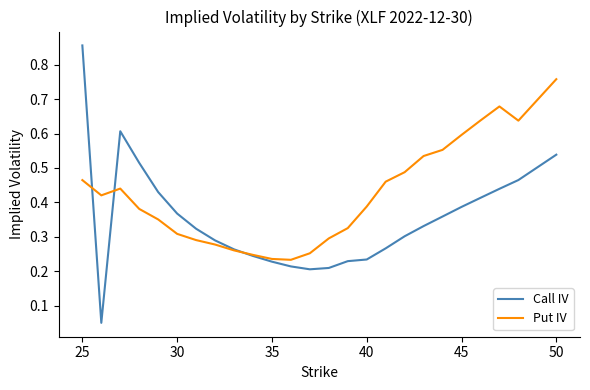

List the series in order of their overall mean, lowest first.

Call IV, Put IV